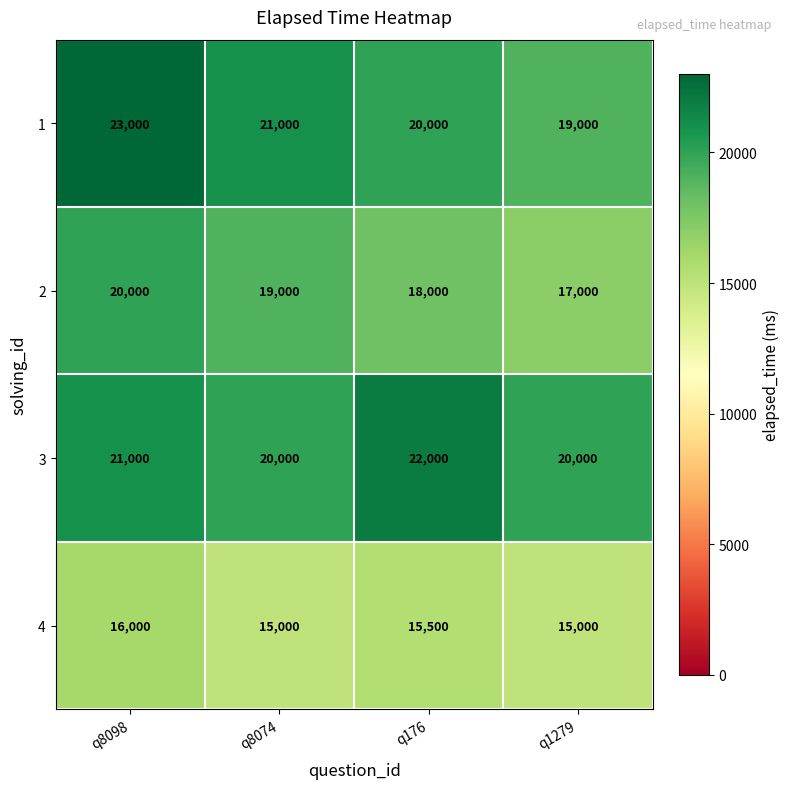

Reading right to left, list all the values displayed in this chart.

1: q1279=19000	q176=20000	q8074=21000	q8098=23000
2: q1279=17000	q176=18000	q8074=19000	q8098=20000
3: q1279=20000	q176=22000	q8074=20000	q8098=21000
4: q1279=15000	q176=15500	q8074=15000	q8098=16000